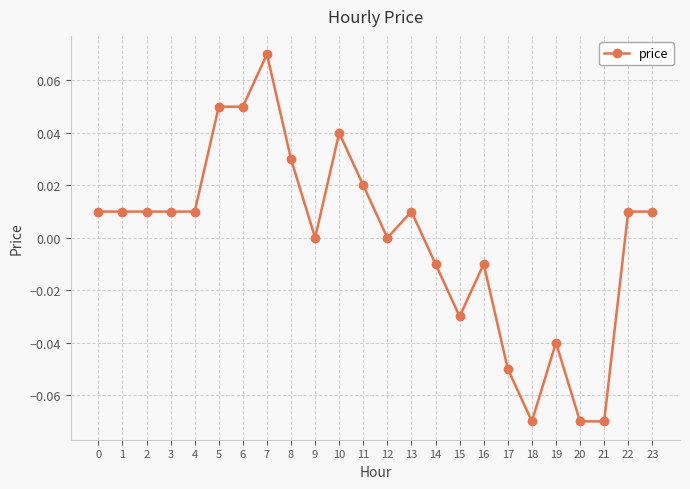

True or false: the data has more than 0 interior local peaks.

True